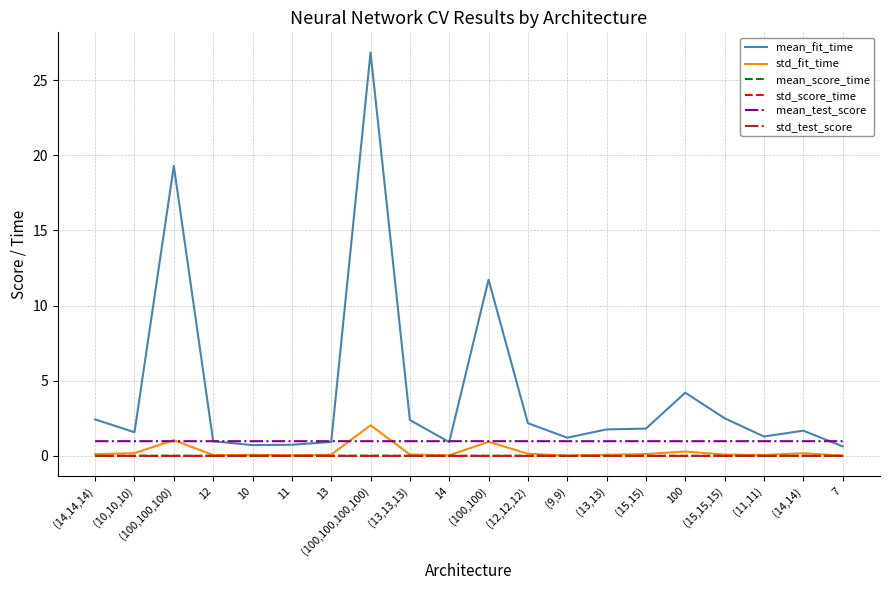

The mean_score_time series shows 0.0 at (15,15,15). True or false?

True